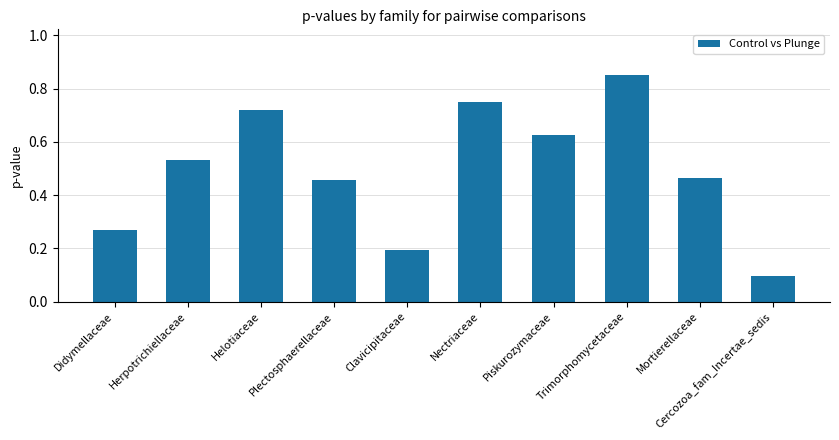

What is the sum of all values?

5.0